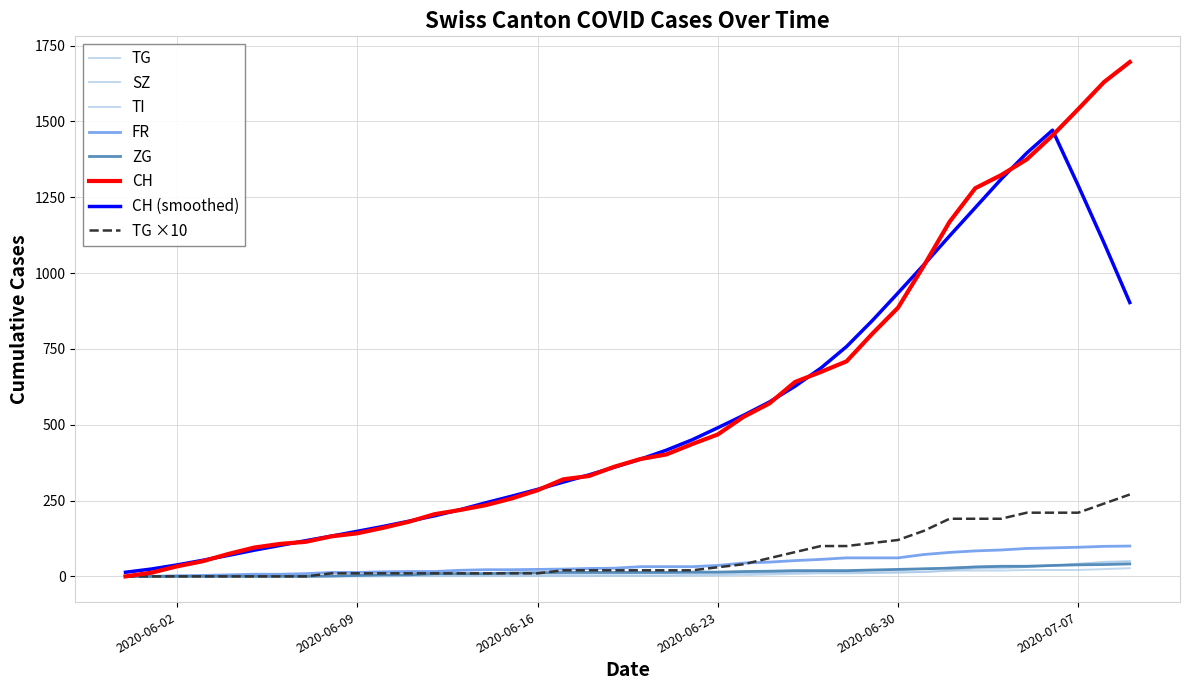

What is the sum of all SZ values?

460